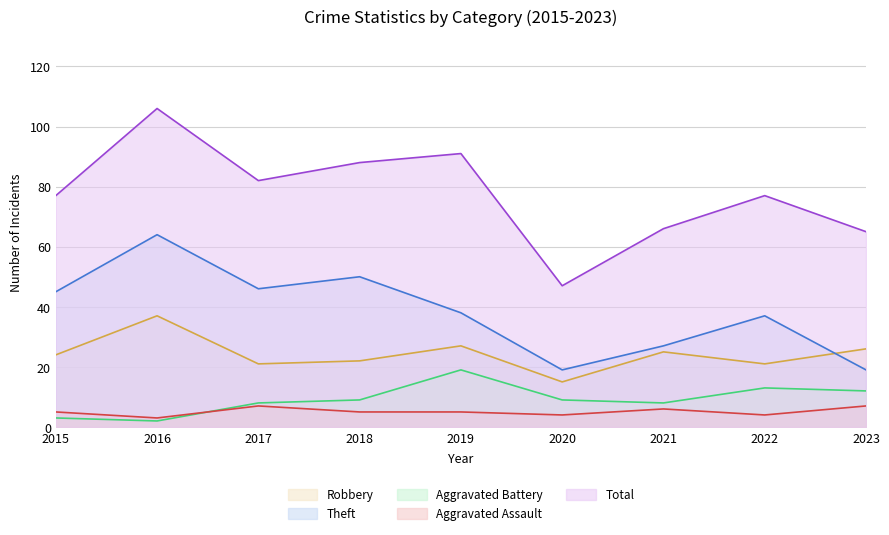

What is the value of the Robbery point at the 3rd from the left?

21